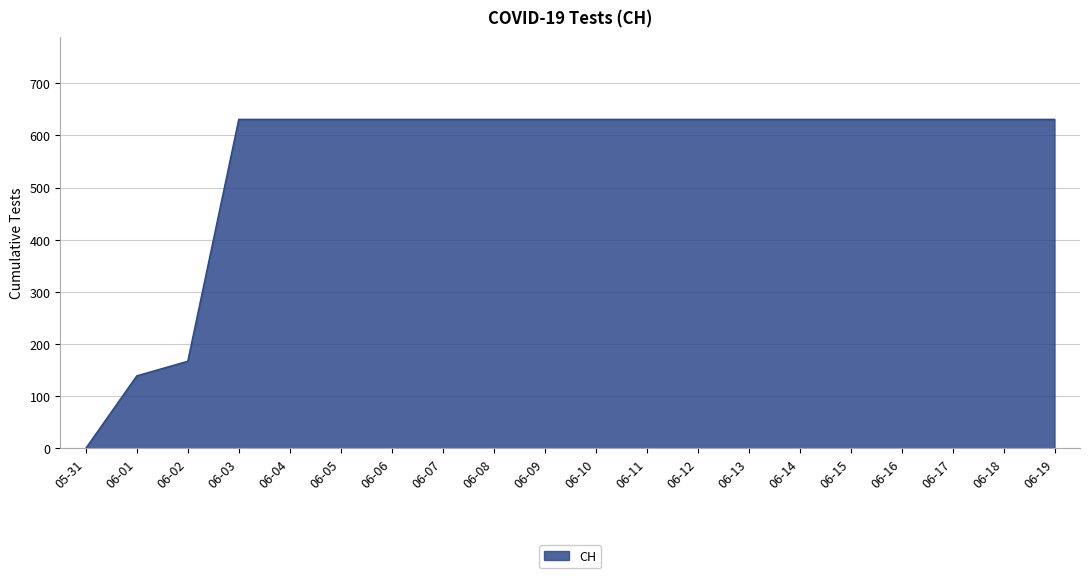

What is the difference between the maximum and minimum values?

631